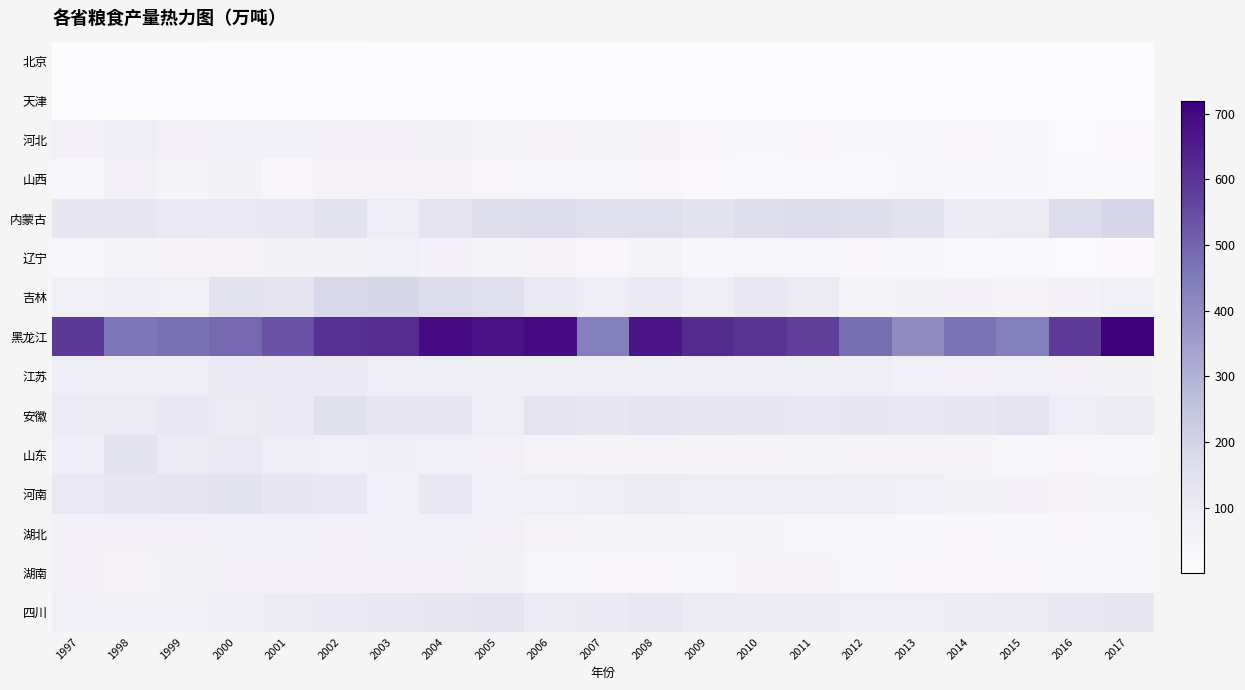

What is the greatest value displayed?

719.6